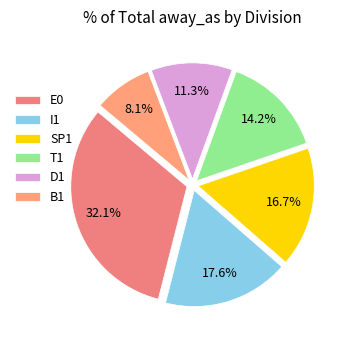

To the nearest percent, what is the difference between the largest and smallest slice percentages?

24%